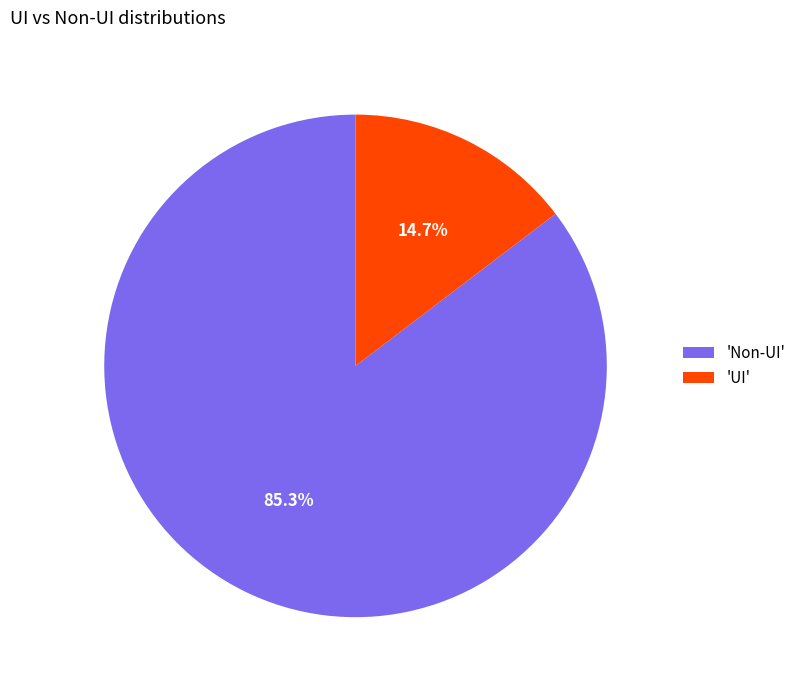

How many segments does this pie chart have?

2